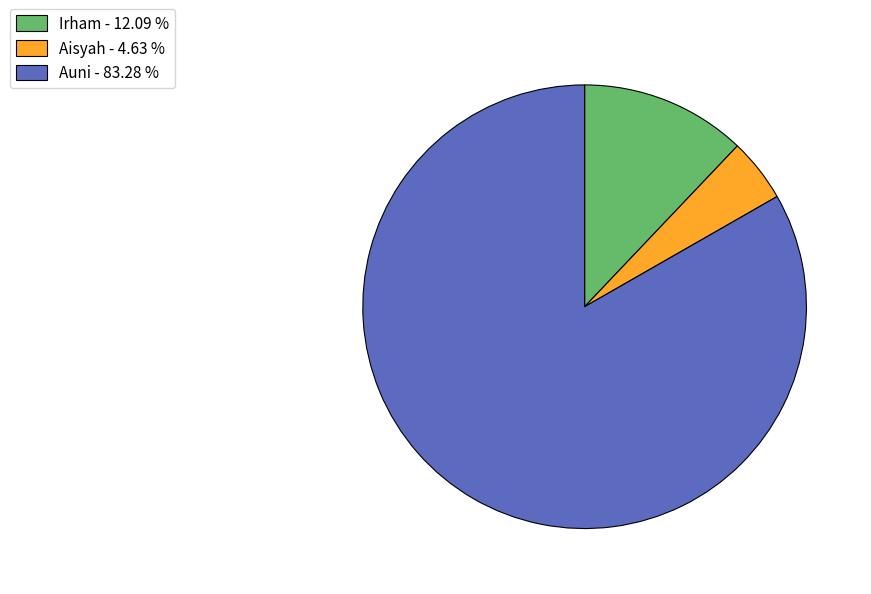

Approximately how many times larger is the value at Aisyah - 4.63 % compared to Irham - 12.09 %?

0.4